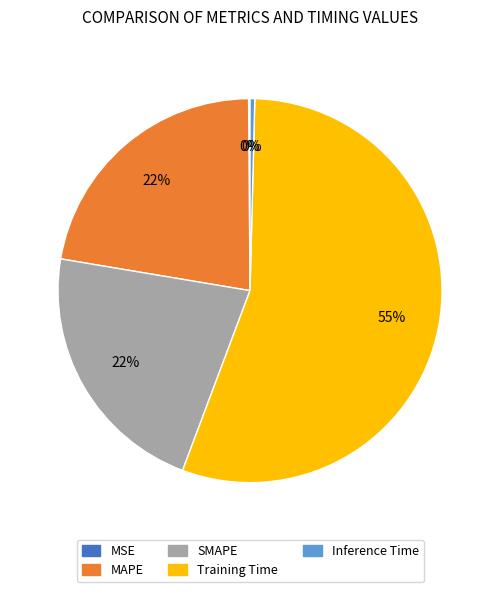

To the nearest percent, what portion does SMAPE represent?

22%